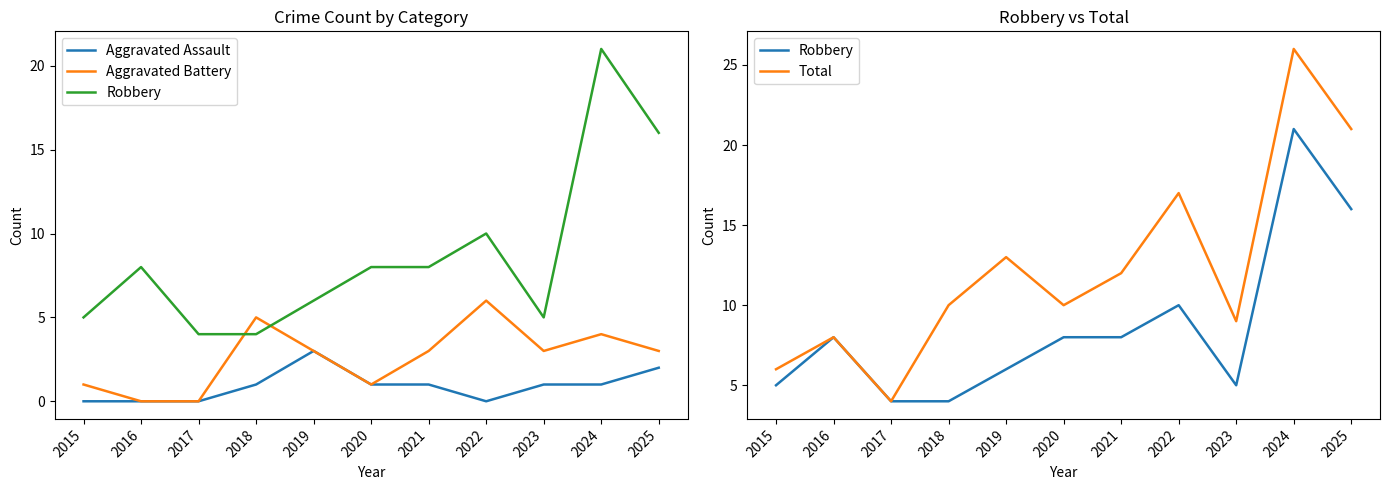

What is the spread (max minus min) of values at 2021?

11